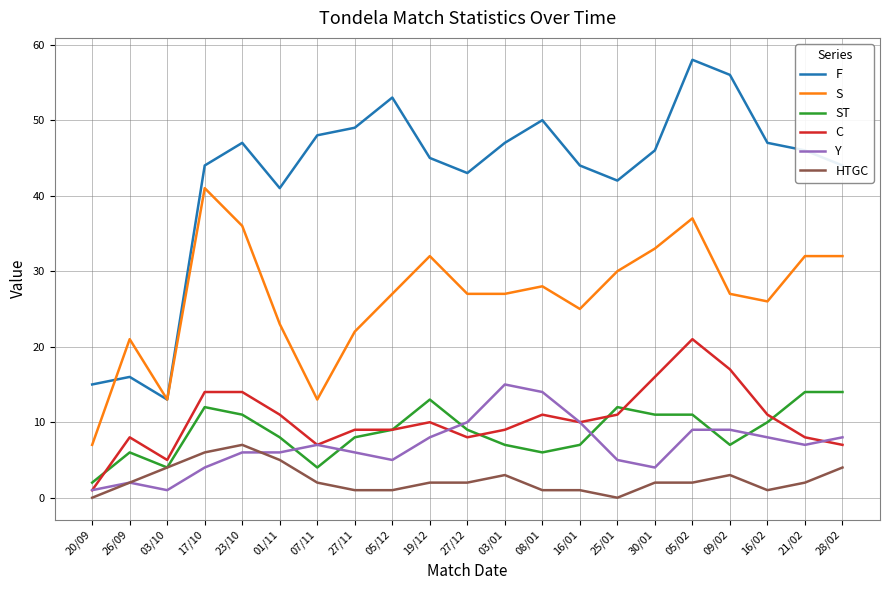

What is the maximum value shown in the chart?

58